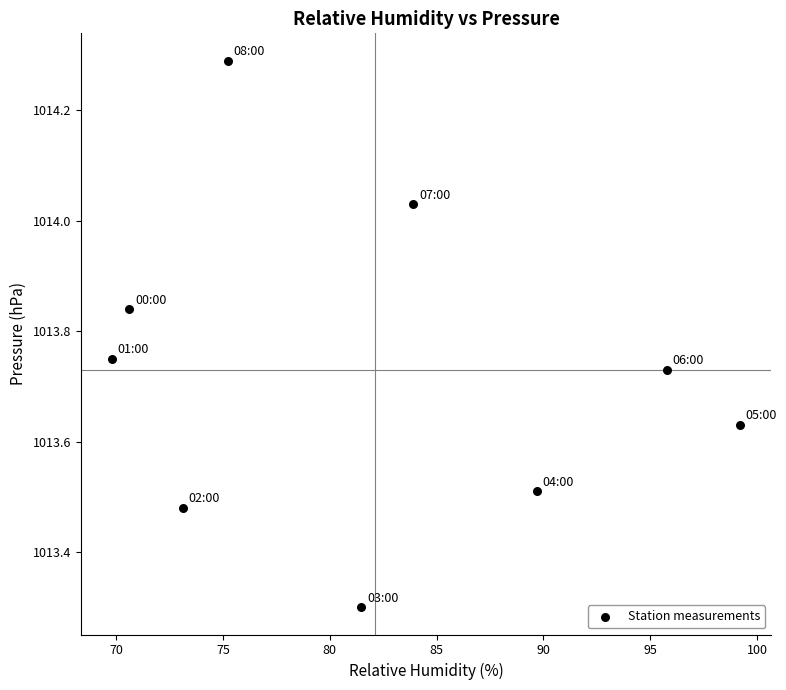

What Y value in the scatter plot is closest to 1013?

1013.3